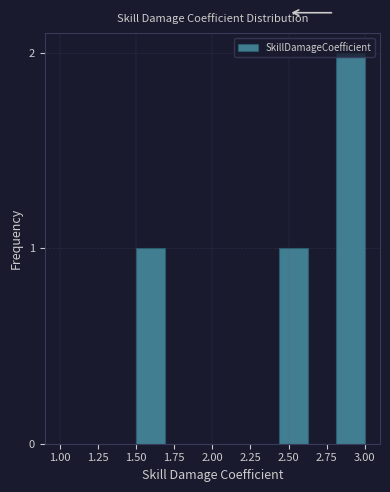

Around what value on the x-axis is the tallest bar? Give the approximate position of its centre, as read against the axis.

2.90